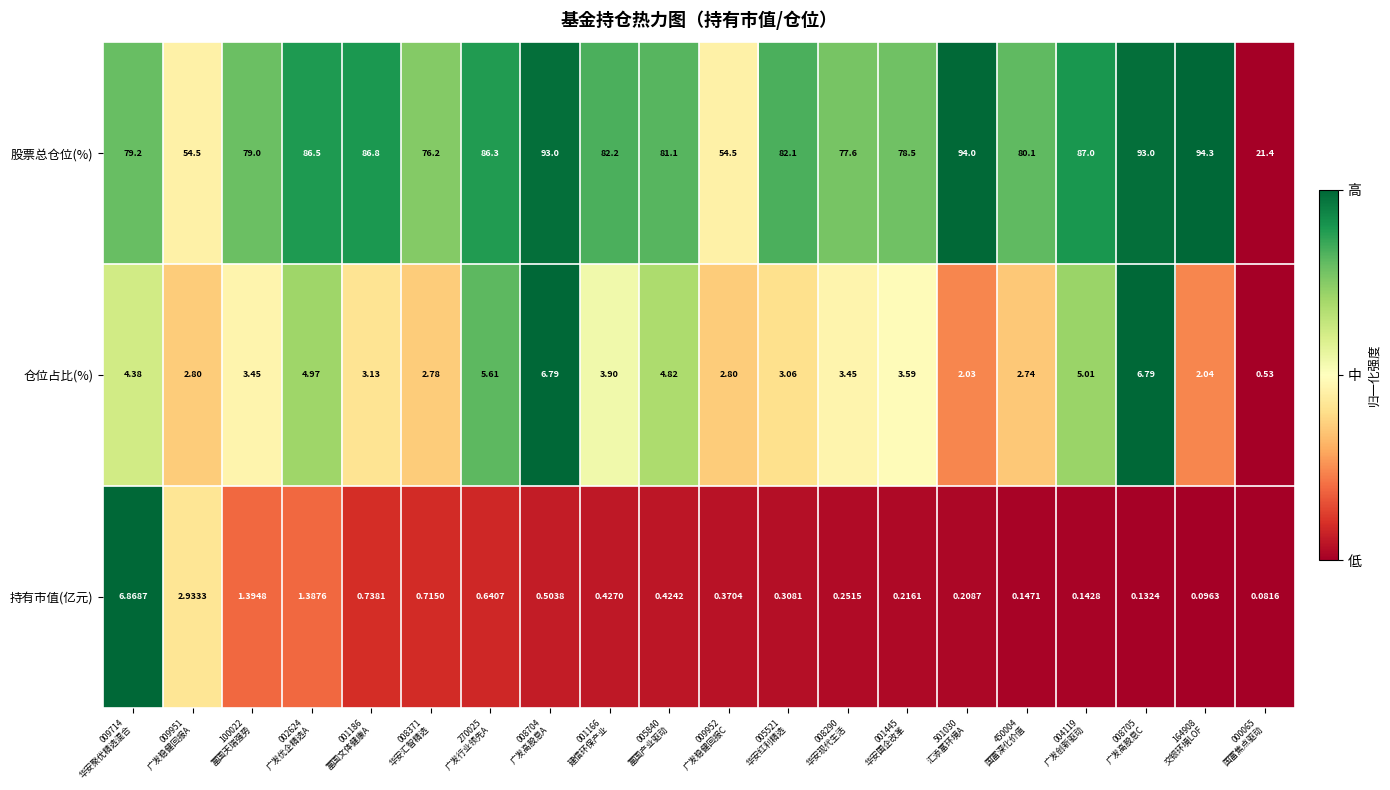

Rank the series by their maximum value, from lowest to highest.

仓位占比(%), 持有市值(亿元), 股票总仓位(%)